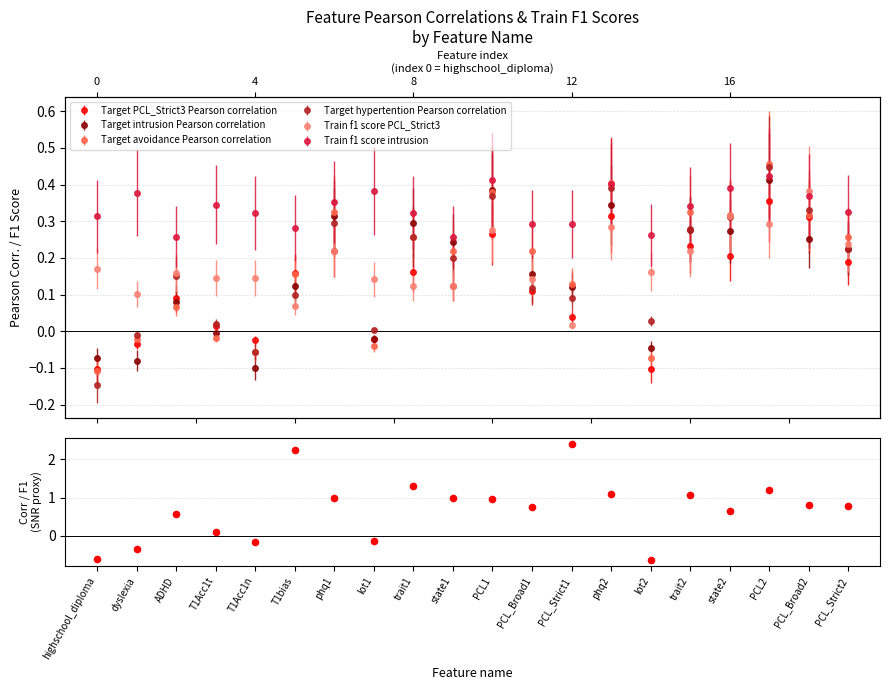

Which has a higher value, PCL_Strict2 or phq2?

phq2